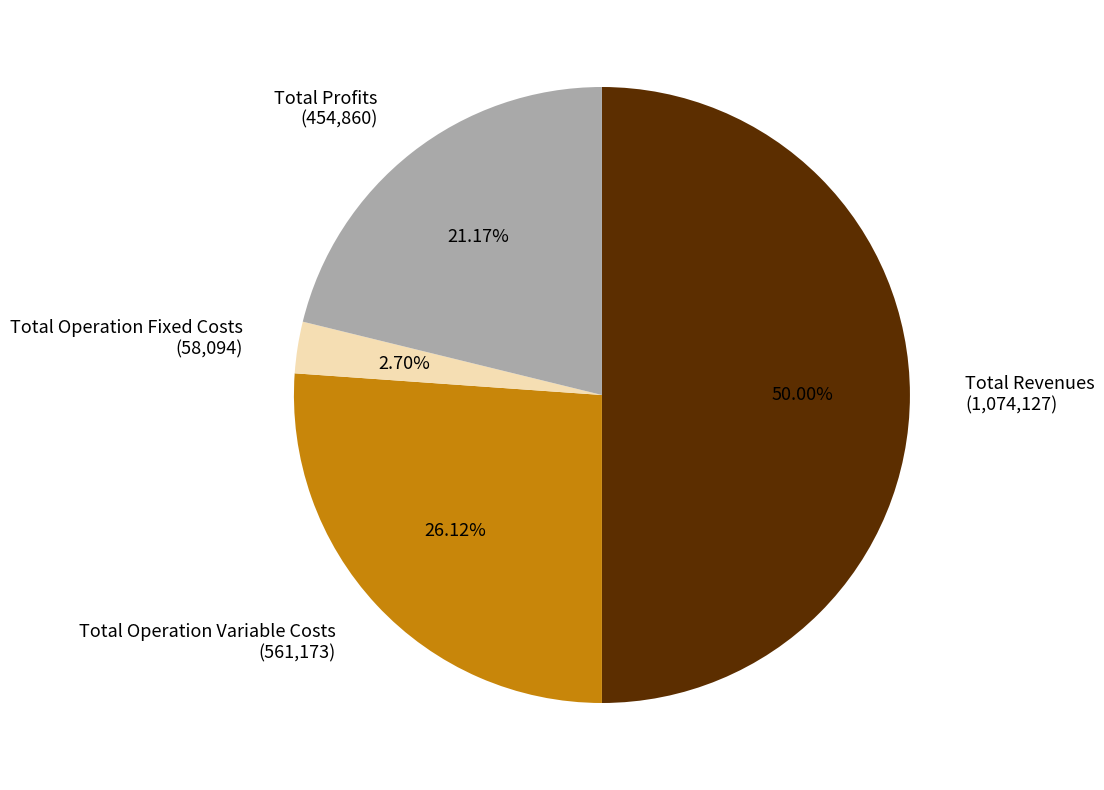

Count the number of slices in the pie.

4